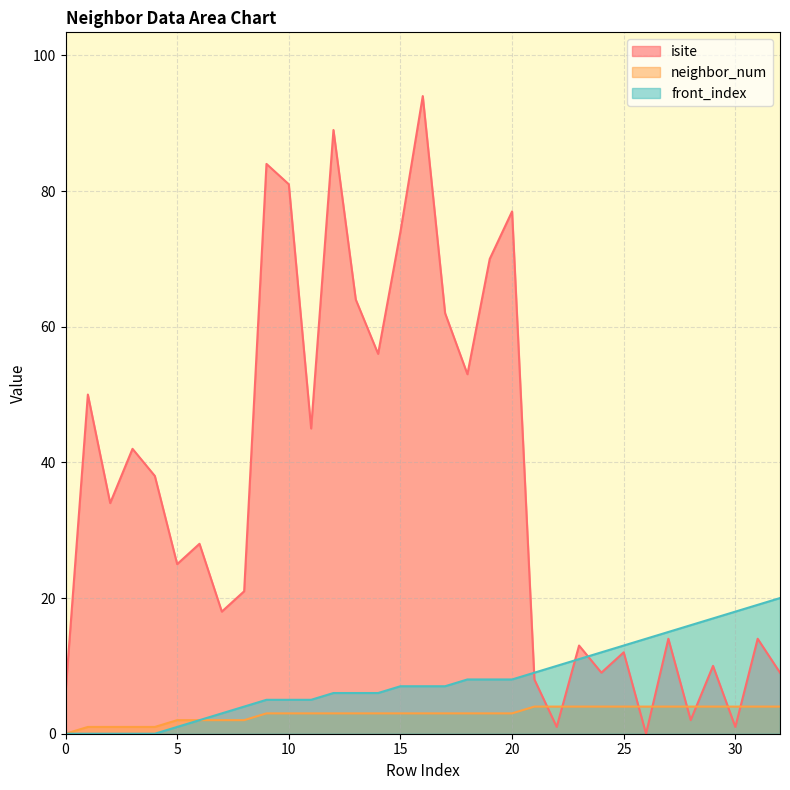

How many lines are shown in the chart?

3